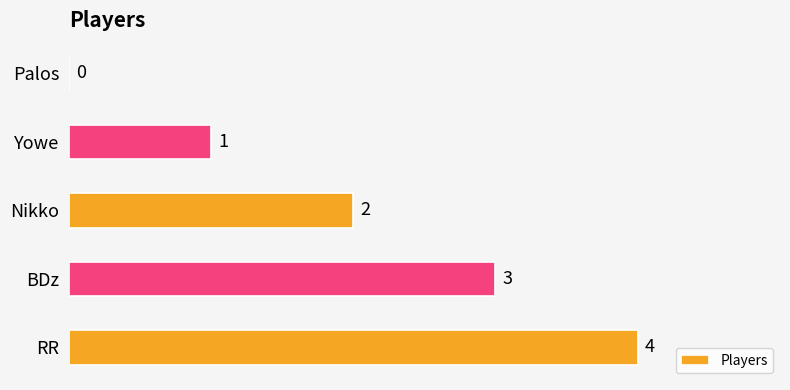

The value at BDz is 3. True or false?

True